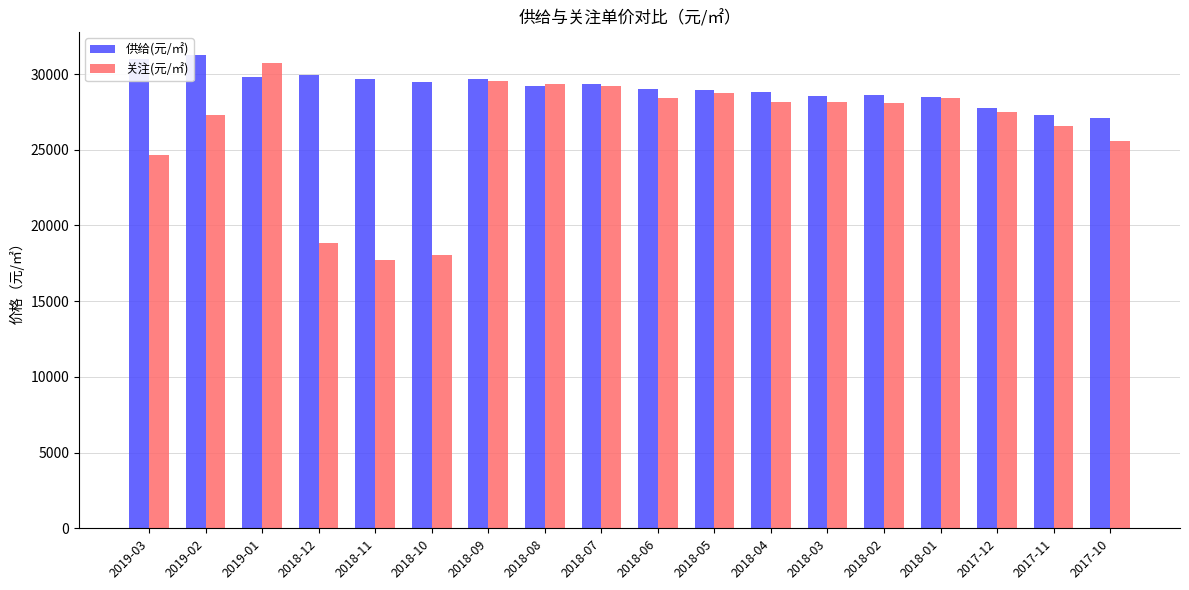

The 供给(元/㎡) series shows 28449 at 2018-01. True or false?

True